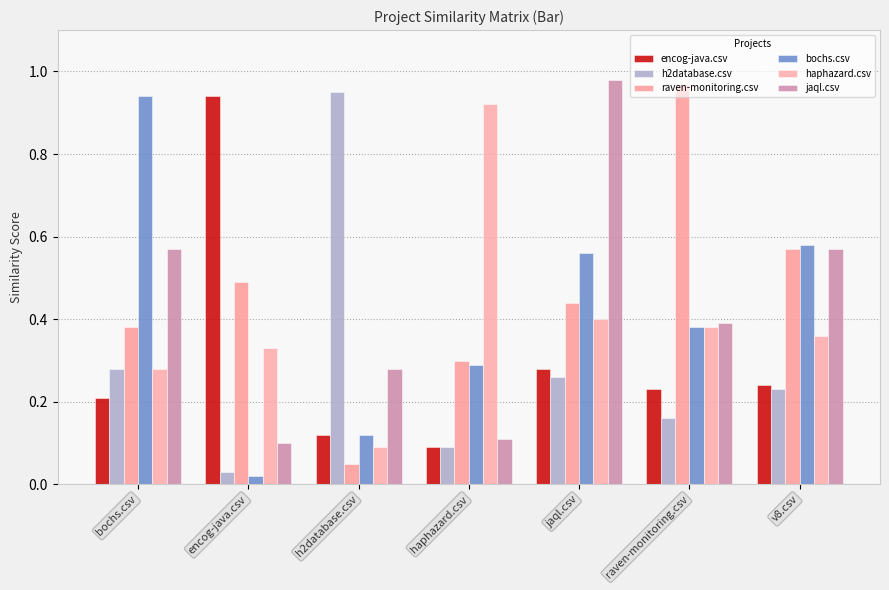

How many groups of bars are there?

7